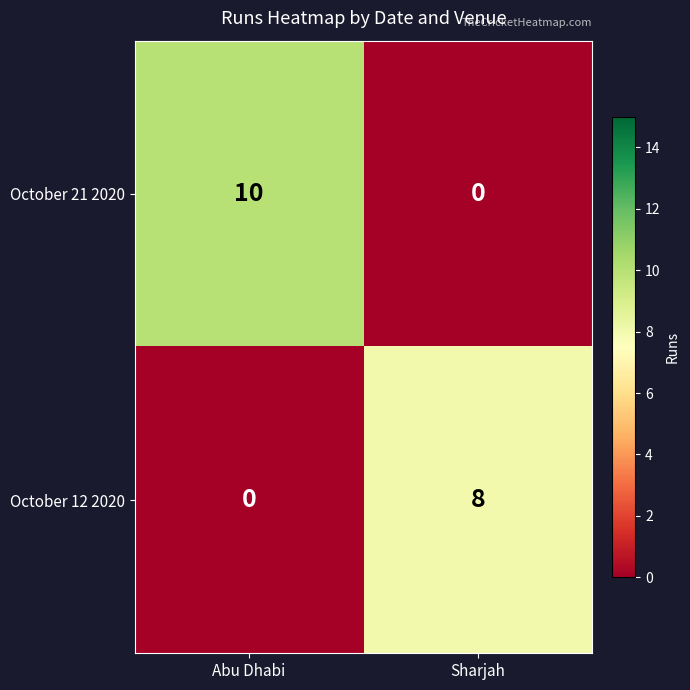

What is the average value of the October 12 2020 series?

4